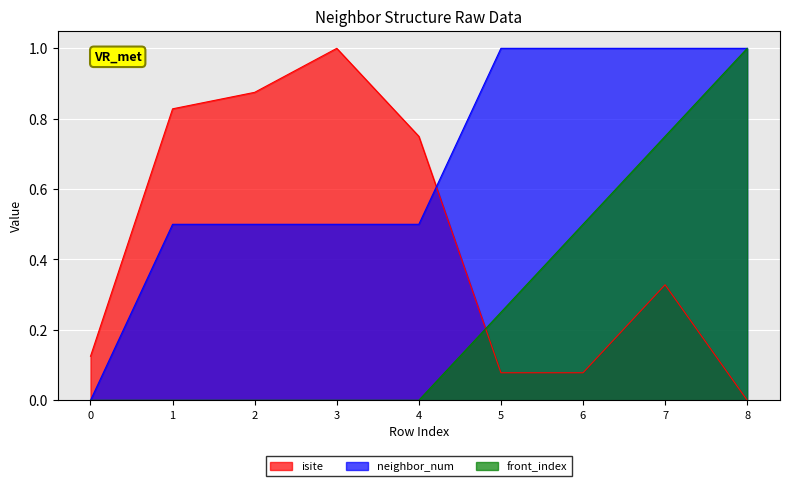

How many intersections are there between isite and neighbor_num?

1